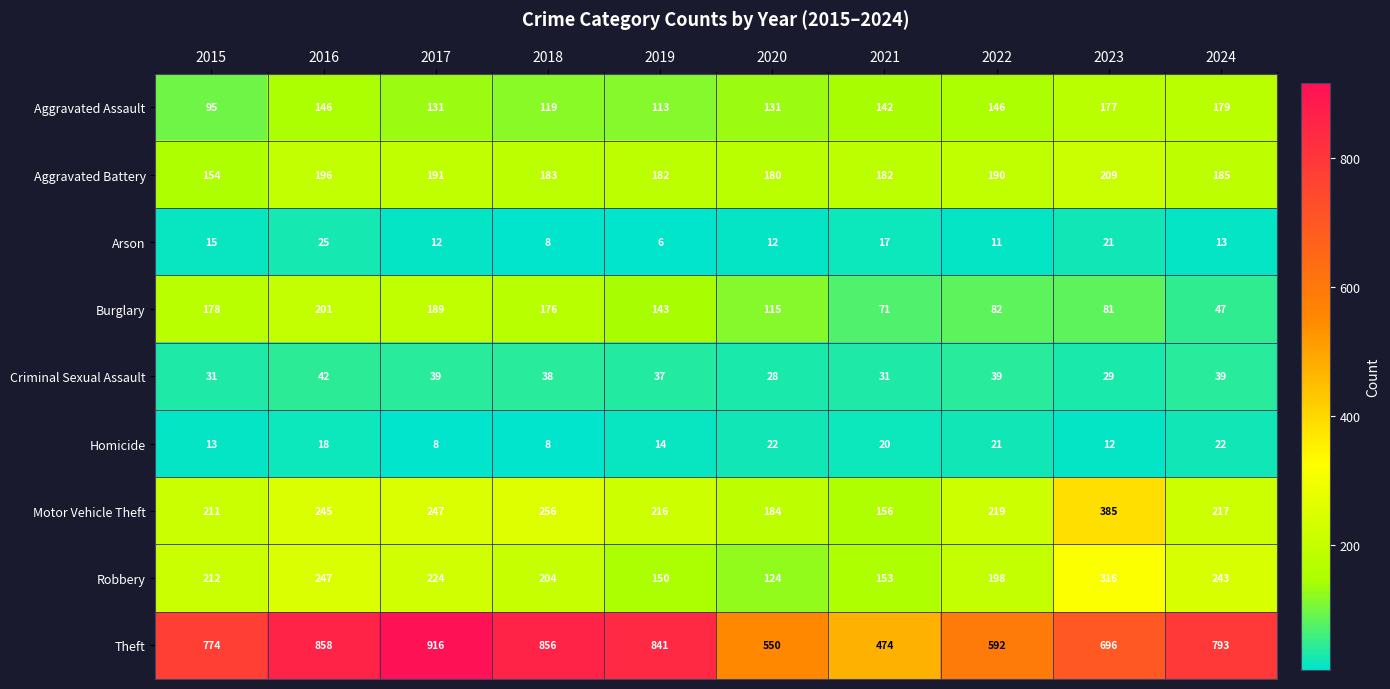

Which series has the largest range (max minus min)?

Theft